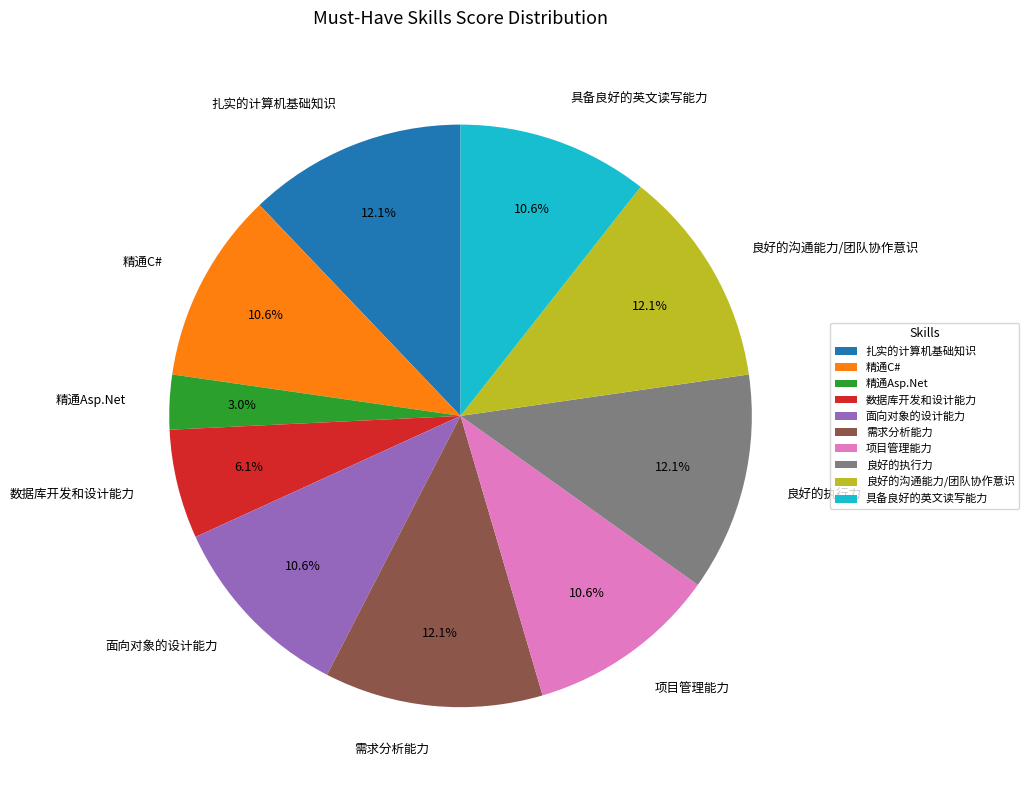

To the nearest percent, what is the difference between the largest and smallest slice percentages?

9%